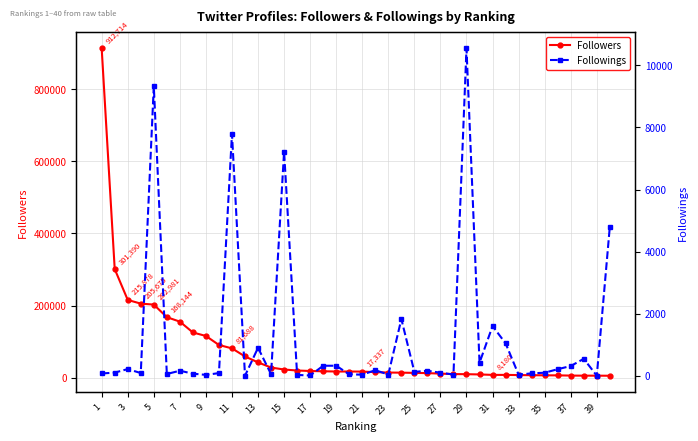

Which series has the largest total across all categories?

Followers